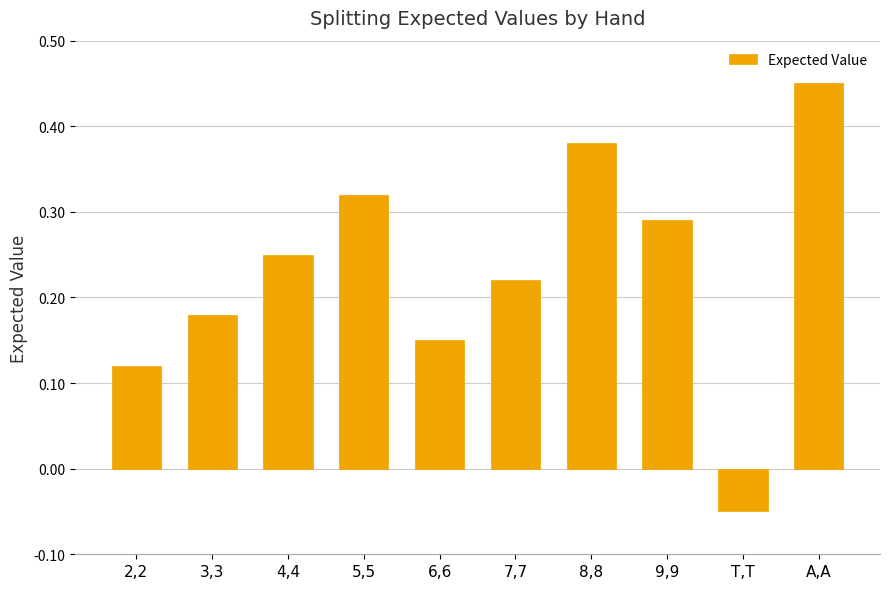

True or false: the data shows 0.2 at 8,8.

False